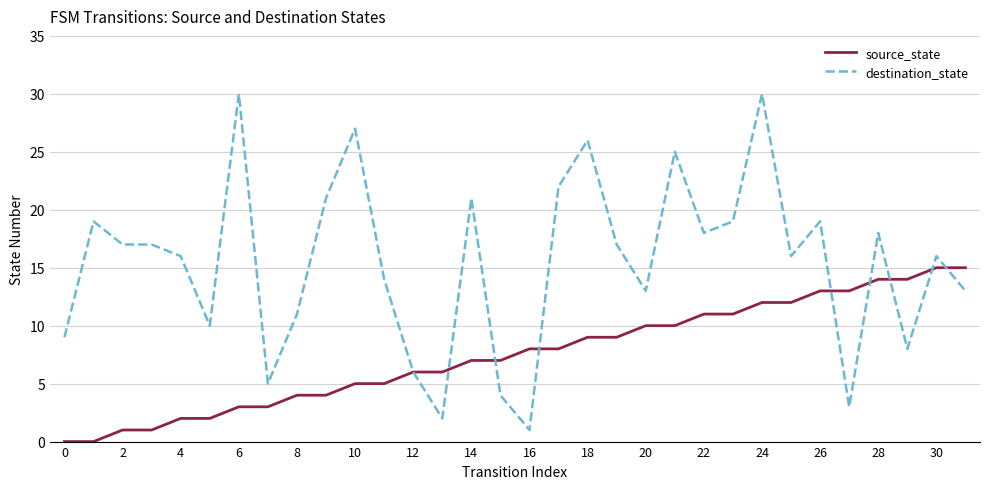

After their last crossing, which series has the higher values: destination_state or source_state?

source_state